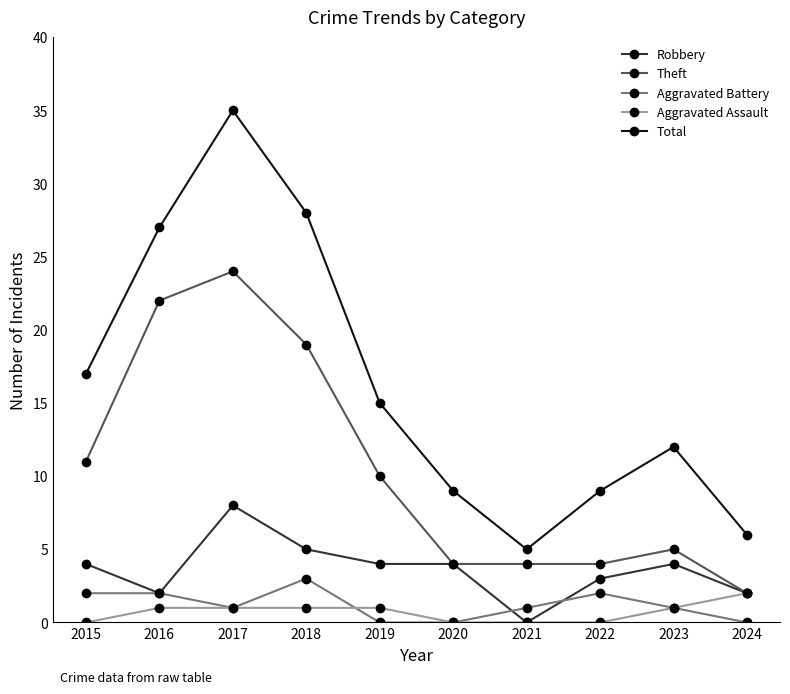

What is the difference between the maximum and minimum values in the Theft series?

22